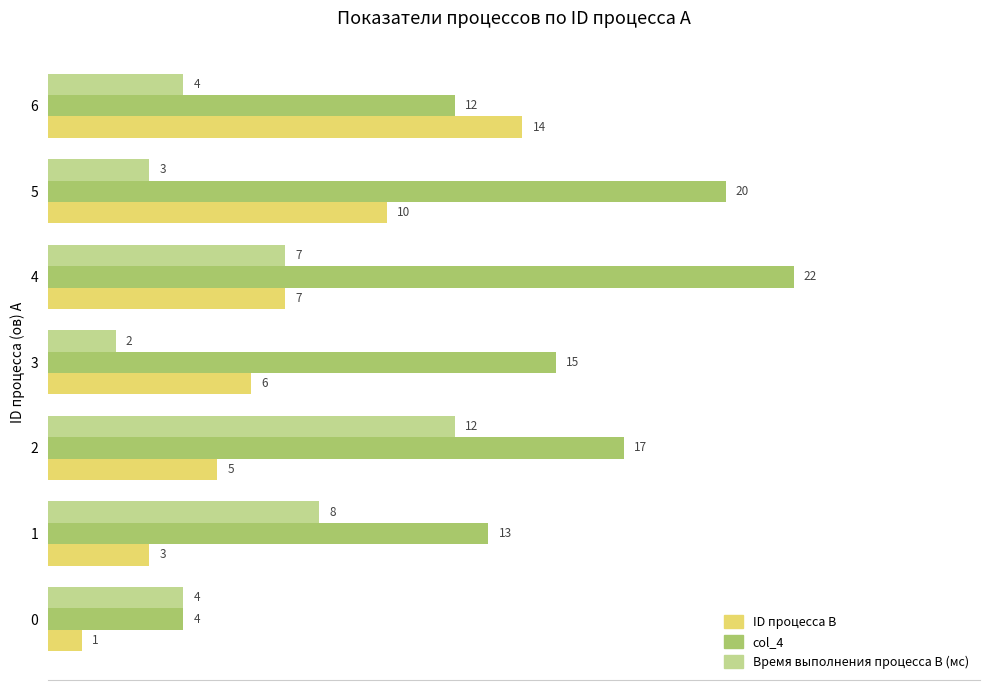

Rank the series by their maximum value, from highest to lowest.

col_4, ID процесса B, Время выполнения процесса B (мс)